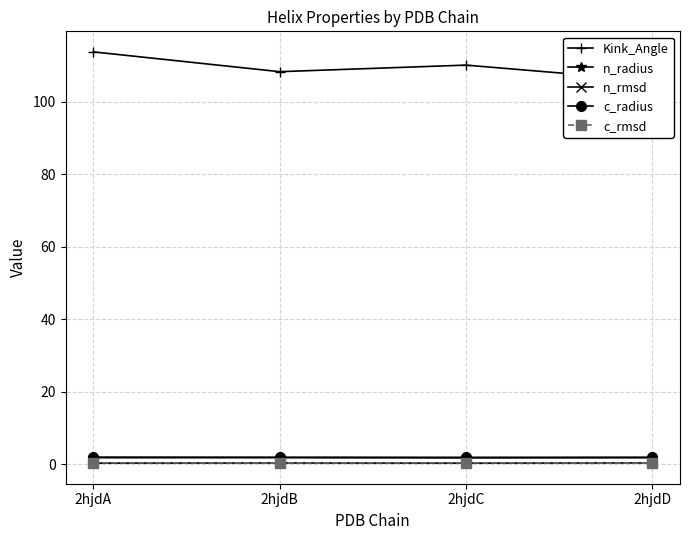

What is the value of the n_rmsd point at the 3rd from the left?

0.3